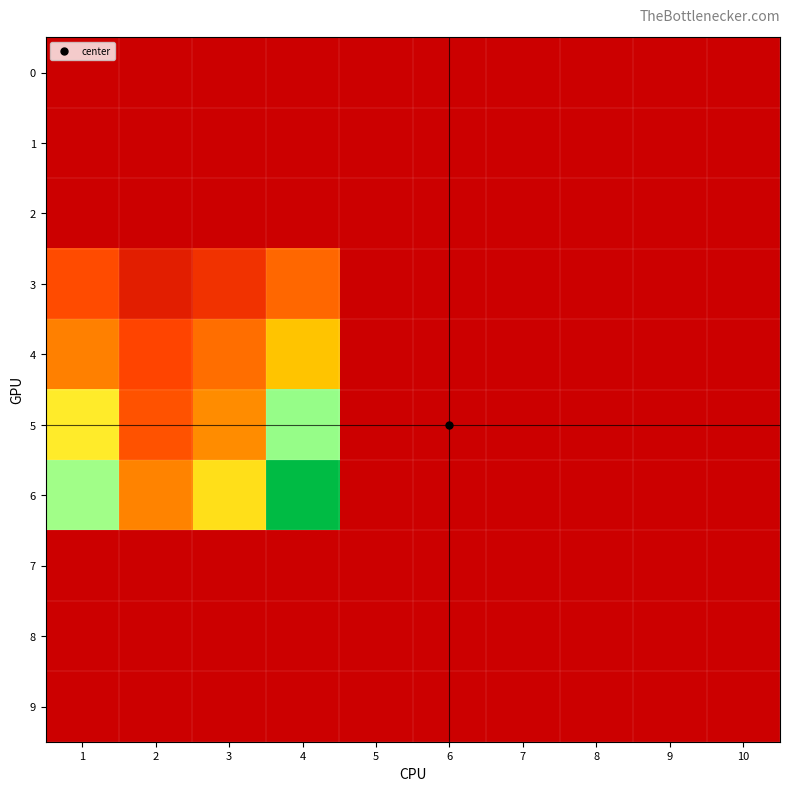

Reading left to right, list all the values displayed in this chart.

0: 1=0.0	2=0.0	3=0.0	4=0.0	5=0.0	6=0.0	7=0.0	8=0.0	9=0.0	10=0.0
1: 1=0.0	2=0.0	3=0.0	4=0.0	5=0.0	6=0.0	7=0.0	8=0.0	9=0.0	10=0.0
2: 1=0.0	2=0.0	3=0.0	4=0.0	5=0.0	6=0.0	7=0.0	8=0.0	9=0.0	10=0.0
3: 1=1.7	2=0.7	3=1.1	4=2.3	5=0.0	6=0.0	7=0.0	8=0.0	9=0.0	10=0.0
4: 1=2.8	2=1.5	3=2.5	4=4.4	5=0.0	6=0.0	7=0.0	8=0.0	9=0.0	10=0.0
5: 1=5.1	2=1.8	3=3.1	4=6.7	5=0.0	6=0.0	7=0.0	8=0.0	9=0.0	10=0.0
6: 1=6.6	2=2.9	3=4.9	4=10.1	5=0.0	6=0.0	7=0.0	8=0.0	9=0.0	10=0.0
7: 1=0.0	2=0.0	3=0.0	4=0.0	5=0.0	6=0.0	7=0.0	8=0.0	9=0.0	10=0.0
8: 1=0.0	2=0.0	3=0.0	4=0.0	5=0.0	6=0.0	7=0.0	8=0.0	9=0.0	10=0.0
9: 1=0.0	2=0.0	3=0.0	4=0.0	5=0.0	6=0.0	7=0.0	8=0.0	9=0.0	10=0.0